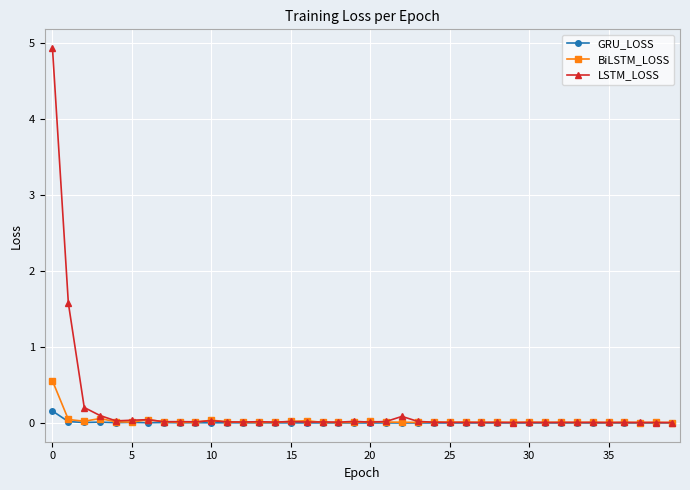

Which series has the widest spread of values?

LSTM_LOSS